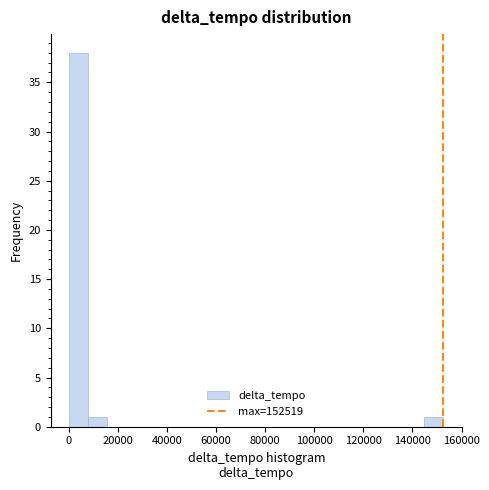

Read against the x-axis, roughly where is the centre of the tallest bar?

4000